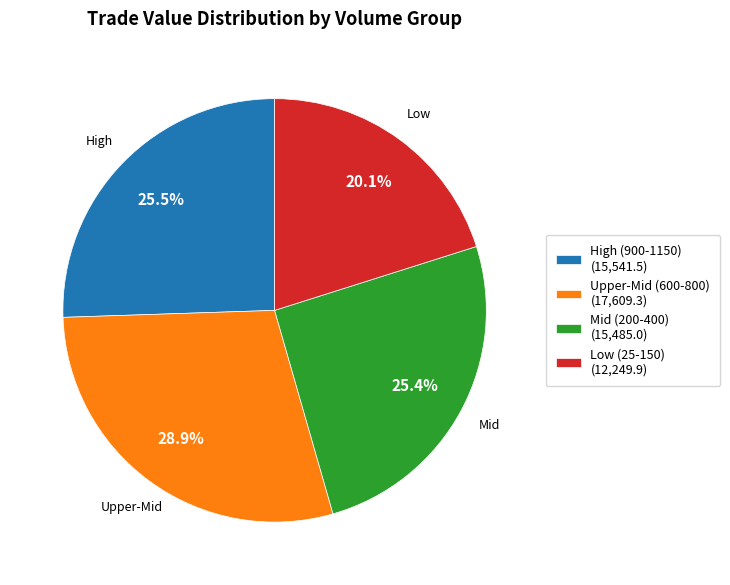

Is the sum of Mid (200-400) (15,485.0) and Low (25-150) (12,249.9) greater than half?

No